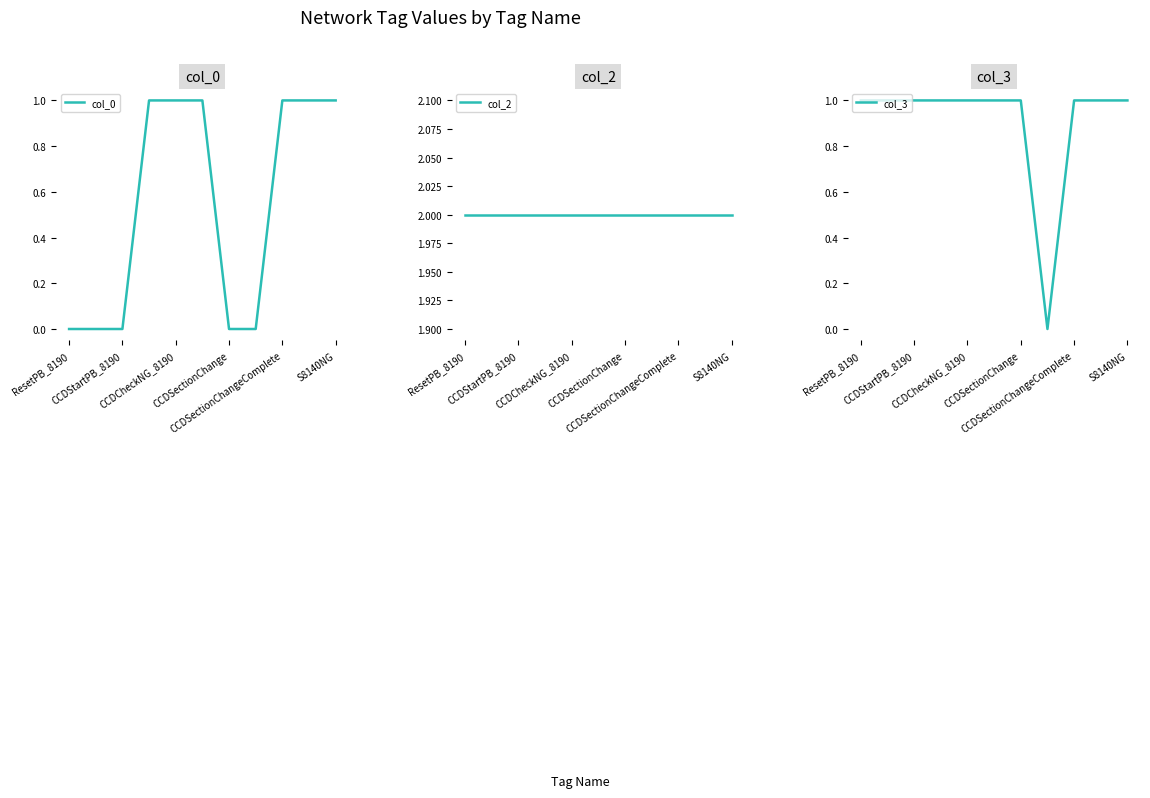

How many lines are shown in the chart?

3